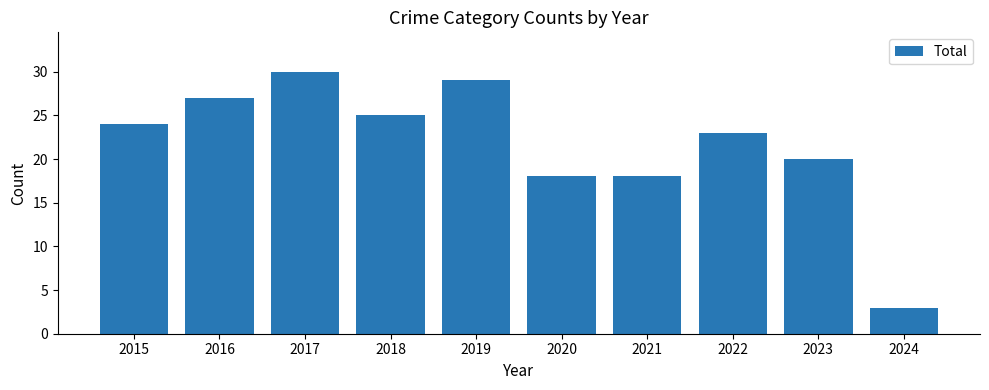

True or false: the data shows 18 at 2021.

True